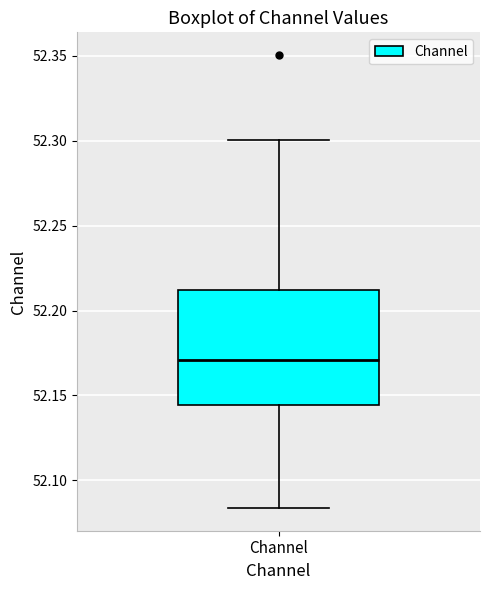

Transcribe this box plot: give where the median line is, the range the box spans, and where the two whiskers end, as read against the y-axis. The values are not printed on the chart, so give them approximately, as read against the axis.

median 52.170, box 52.145 to 52.210, whiskers 52.085 to 52.300